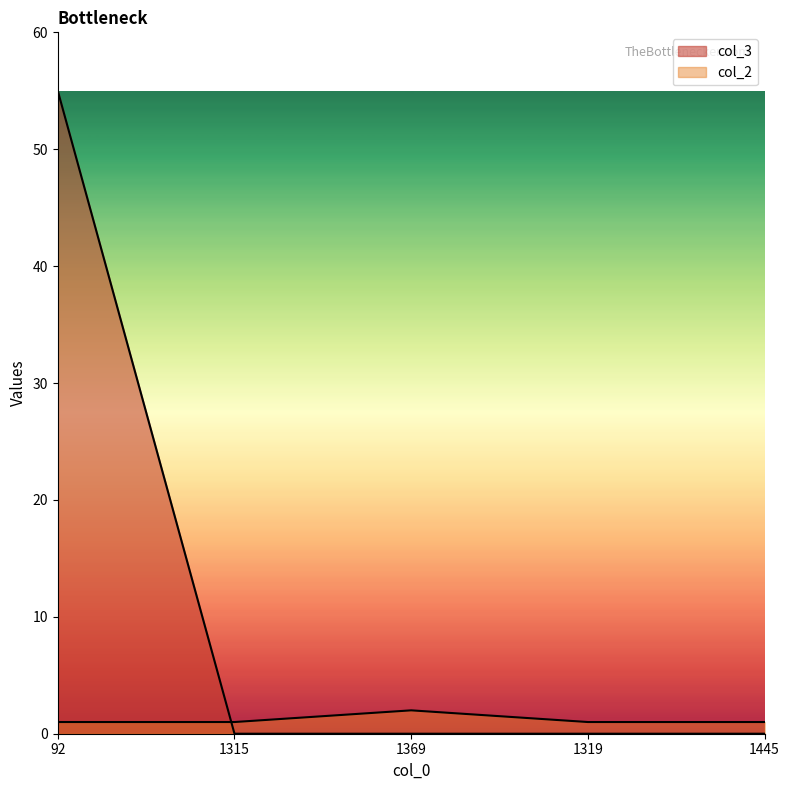

At which label does col_3 reach its minimum?

1315